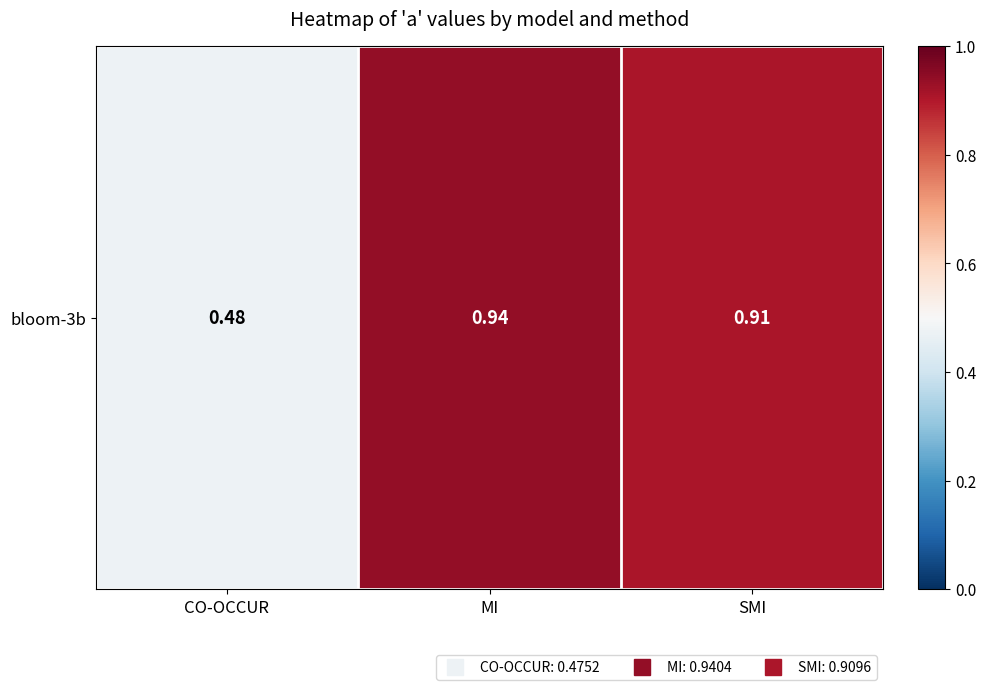

Where is the data nearest to the value 0?

CO-OCCUR